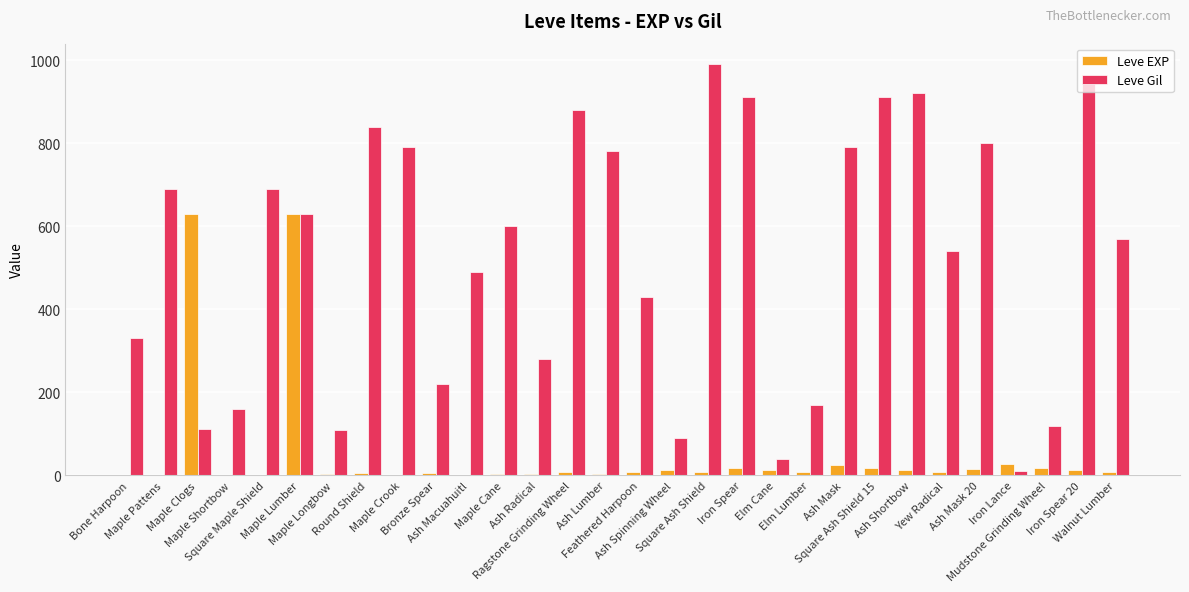

What value does the Leve Gil series have at Mudstone Grinding Wheel, to the nearest 10?

120